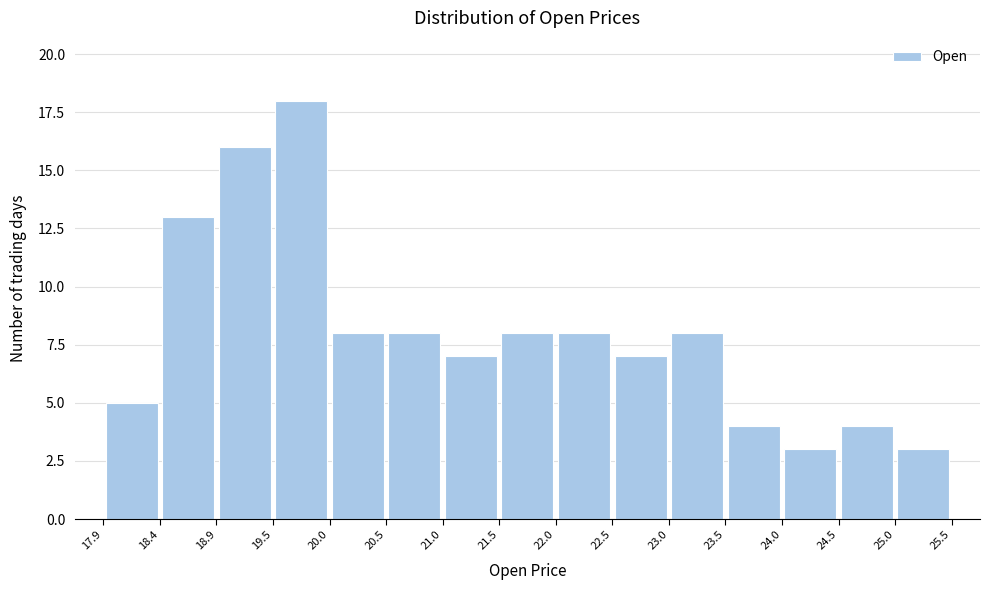

Which range on the x-axis has the tallest bar?

19.5 to 20.0